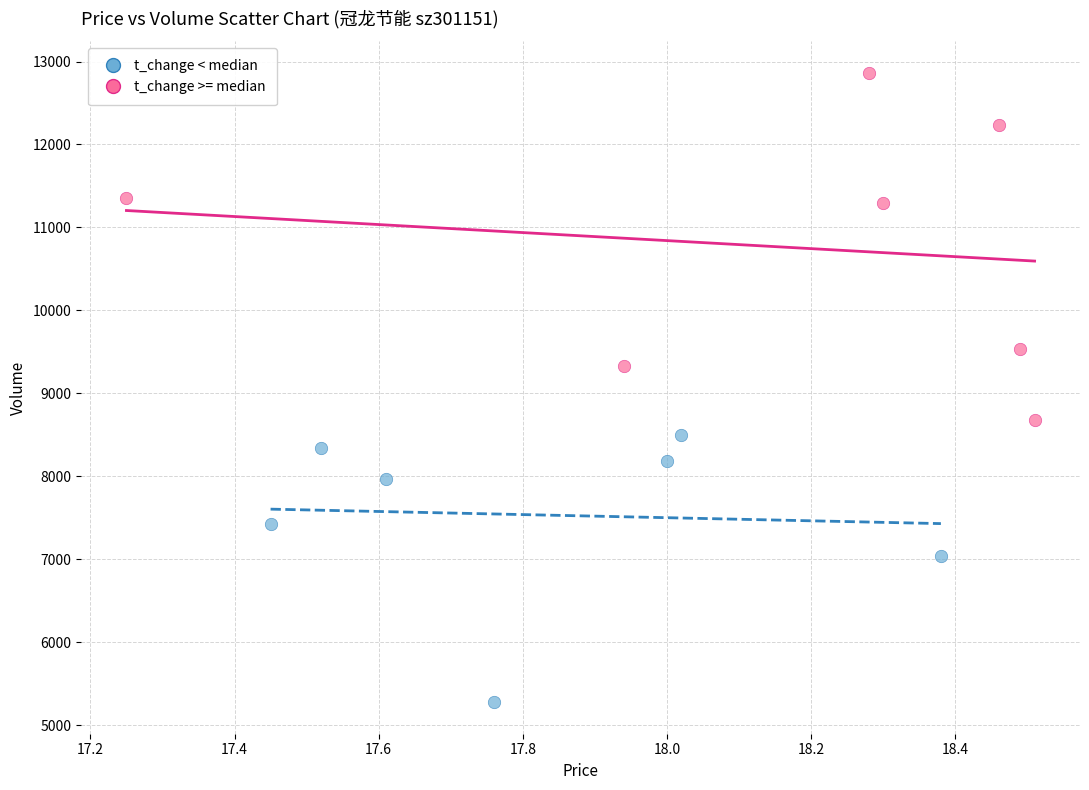

Which series has the widest spread of Y values?

t_change >= median